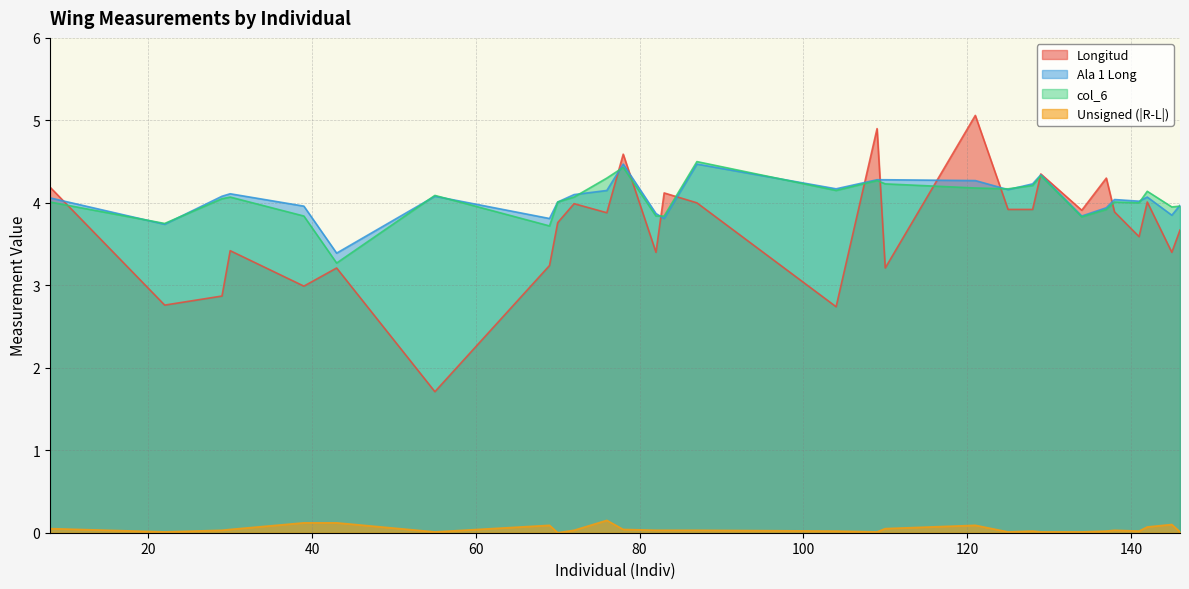

Reading right to left, list all the values displayed in this chart.

Longitud: 3.7	3.4	4.0	3.6	3.9	4.3	3.9	4.3	3.9	3.9	5.1	3.2	4.9	2.7	4.0	4.1	3.4	4.6	3.9	4.0	3.8	3.2	1.7	3.2	3.0	3.4	2.9	2.8	4.2
Ala 1 Long: 4.0	3.9	4.1	4.0	4.0	3.9	3.8	4.3	4.2	4.2	4.3	4.3	4.3	4.2	4.5	3.8	3.9	4.5	4.2	4.1	4.0	3.8	4.1	3.4	4.0	4.1	4.1	3.7	4.1
col_6: 4.0	4.0	4.1	4.0	4.0	3.9	3.8	4.3	4.2	4.2	4.2	4.2	4.3	4.2	4.5	3.8	3.8	4.4	4.3	4.1	4.0	3.7	4.1	3.3	3.8	4.1	4.0	3.8	4.0
Unsigned (|R-L|): 0.0	0.1	0.1	0.0	0.0	0.0	0.0	0.0	0.0	0.0	0.1	0.1	0.0	0.0	0.0	0.0	0.0	0.0	0.1	0.0	0.0	0.1	0.0	0.1	0.1	0.0	0.0	0.0	0.1